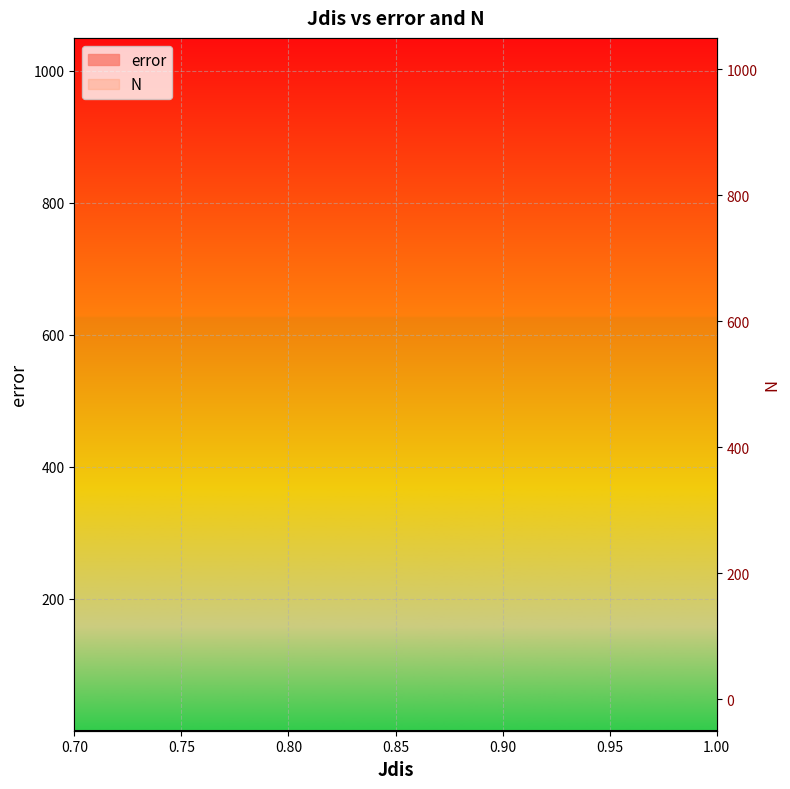

How many values are between 0 and 1?

7